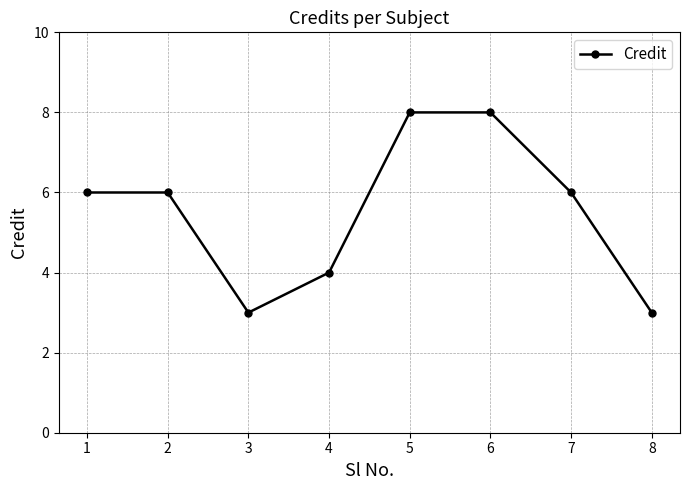

How many lines are shown in the chart?

1